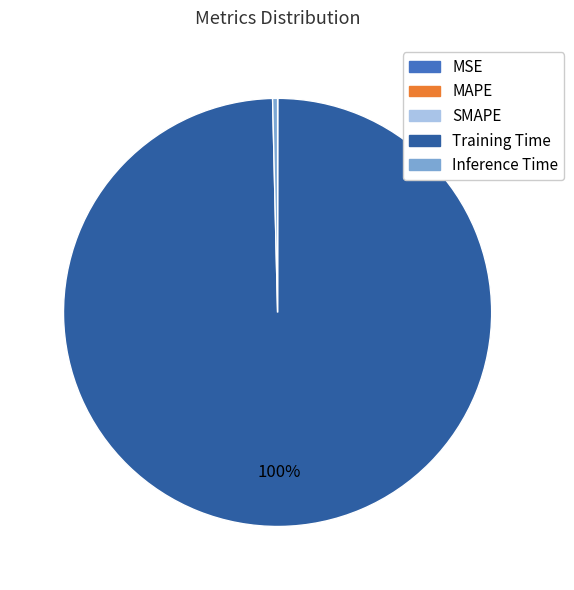

To the nearest percent, what is the average slice percentage?

20%